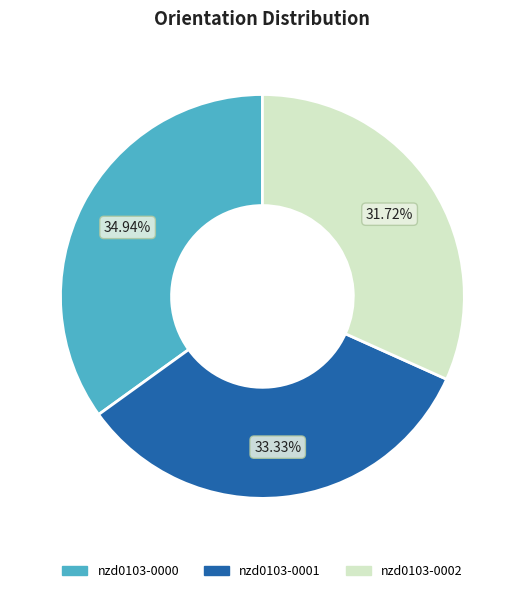

Which category has the biggest portion of the pie?

nzd0103-0000